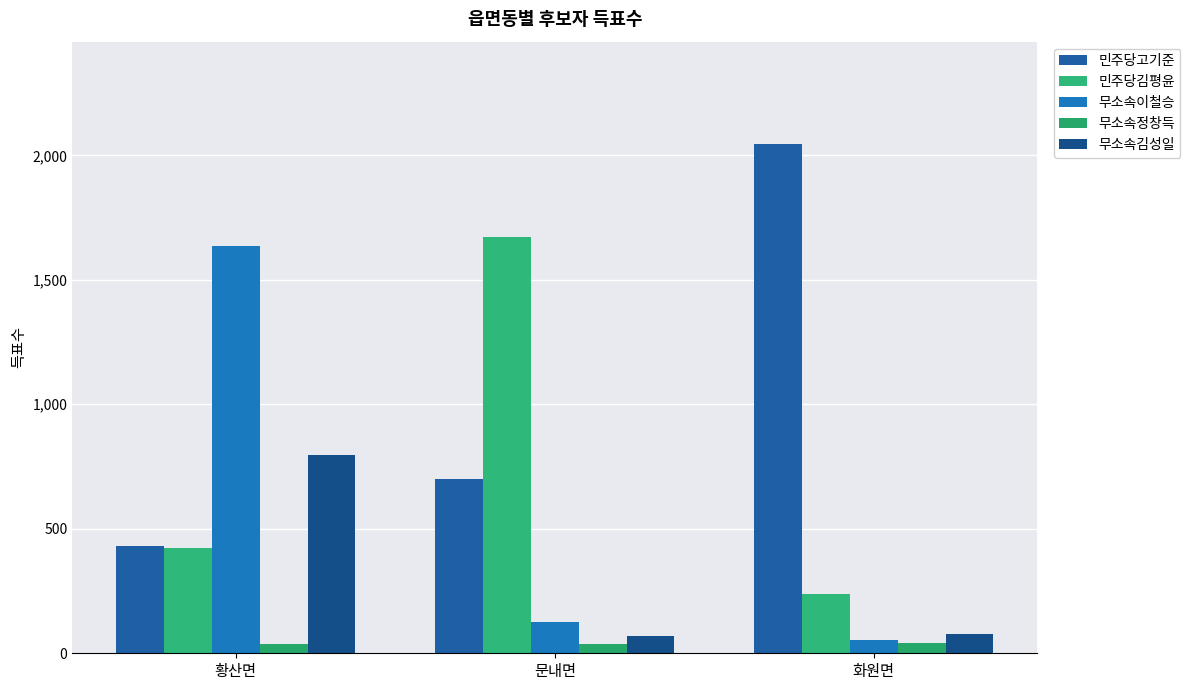

Rank the categories by 민주당김평윤 value from highest to lowest.

문내면, 황산면, 화원면